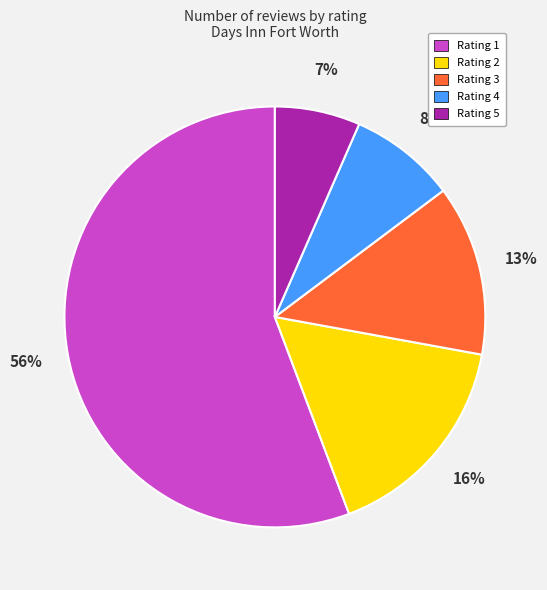

To the nearest percent, what is the difference between the largest and smallest slice percentages?

49%